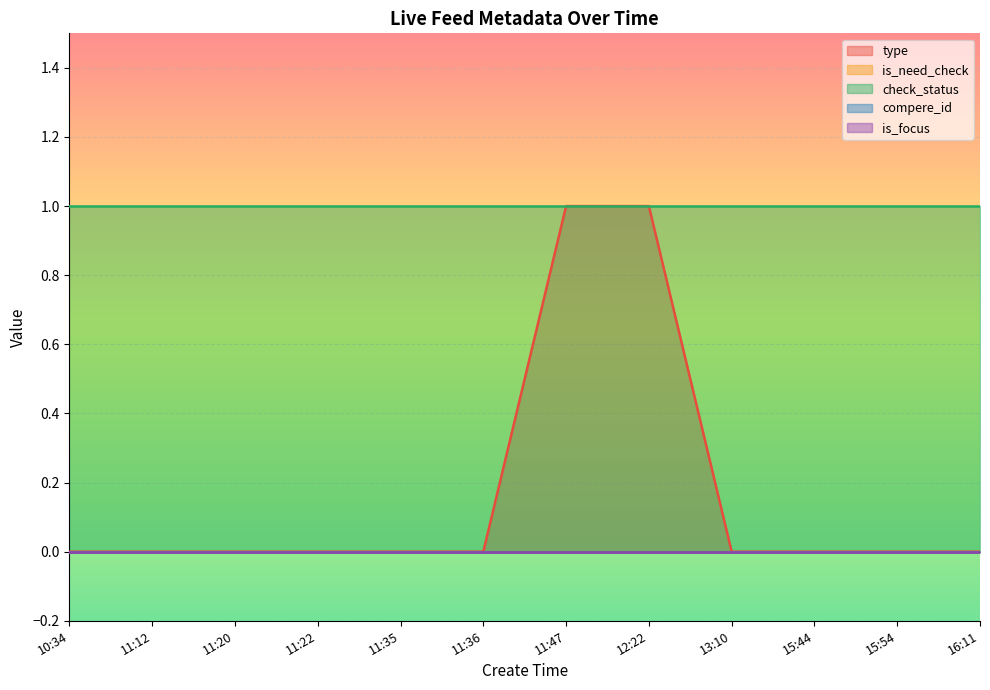

Between 15:44 and 15:54, which is larger?

15:44